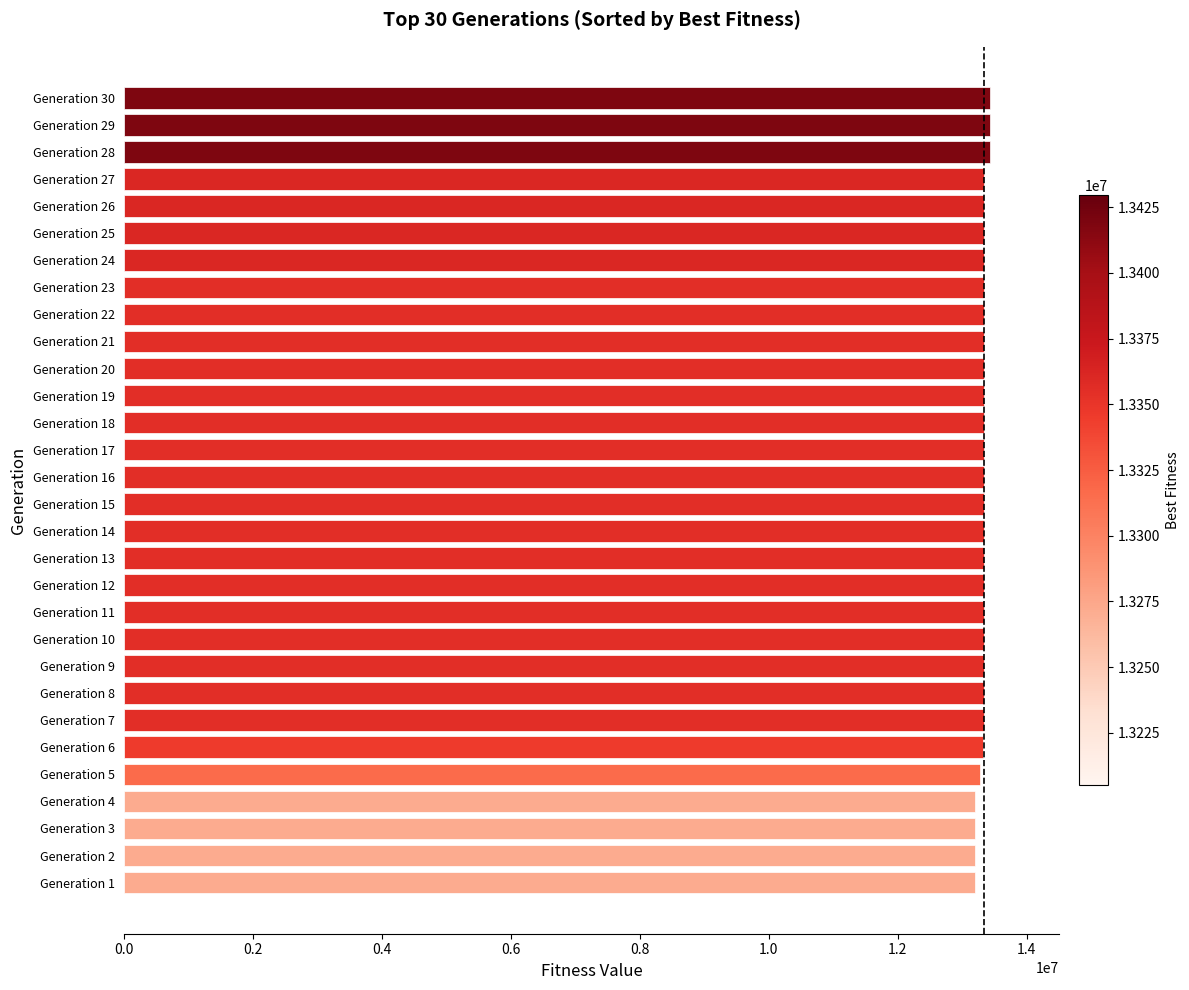

What is the difference between the maximum and second lowest values in the media series?

504003.0